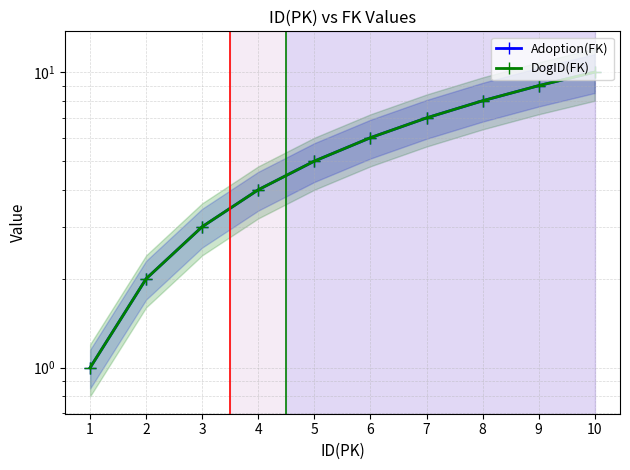

True or false: DogID(FK) and Adoption(FK) cross at least once.

False